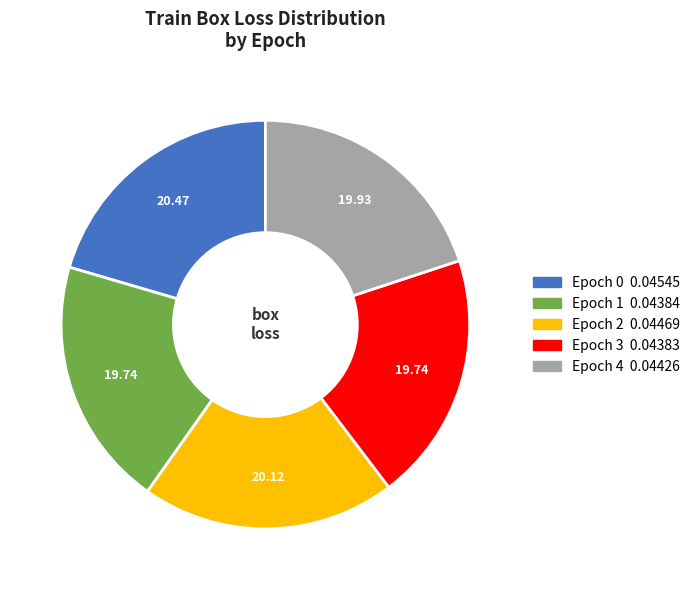

The Epoch 3 slice represents 26% of the pie. True or false?

False